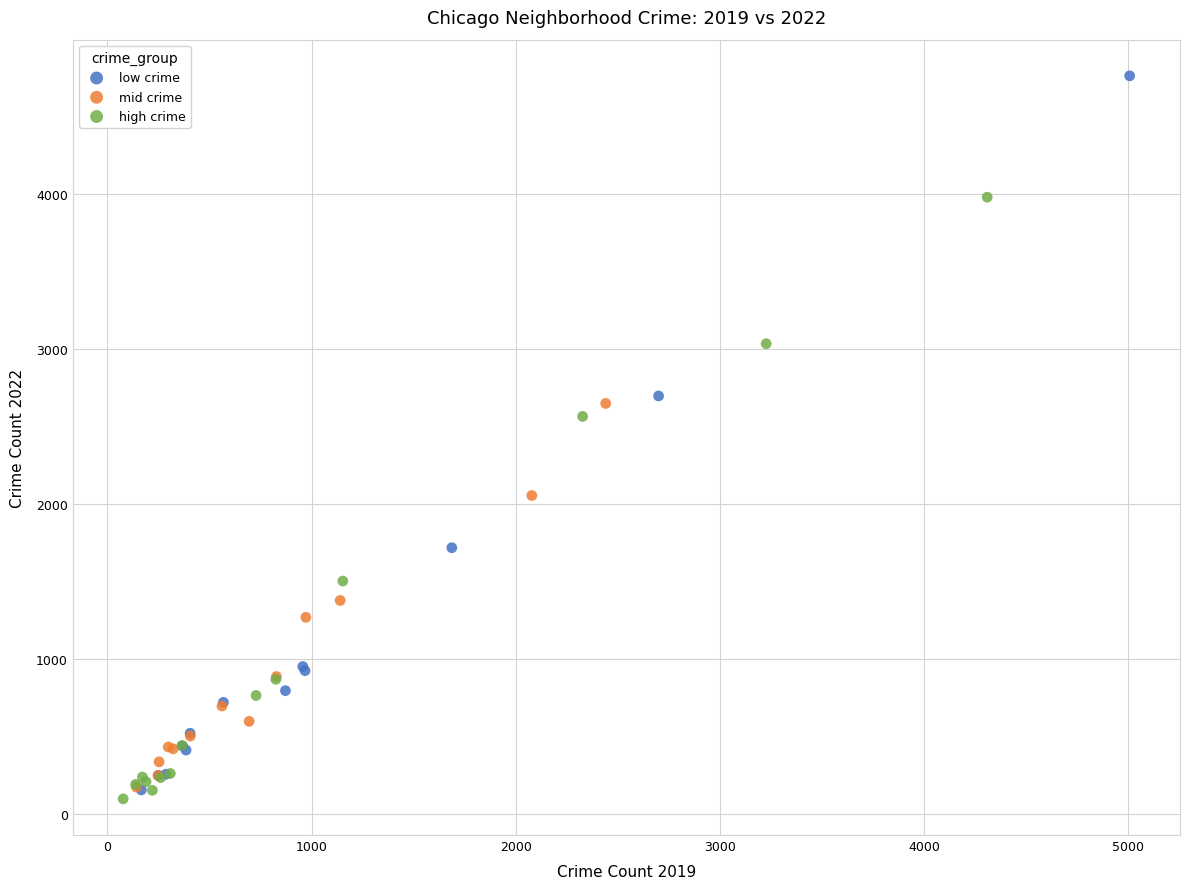

Which series has the largest Y range (max minus min)?

low crime